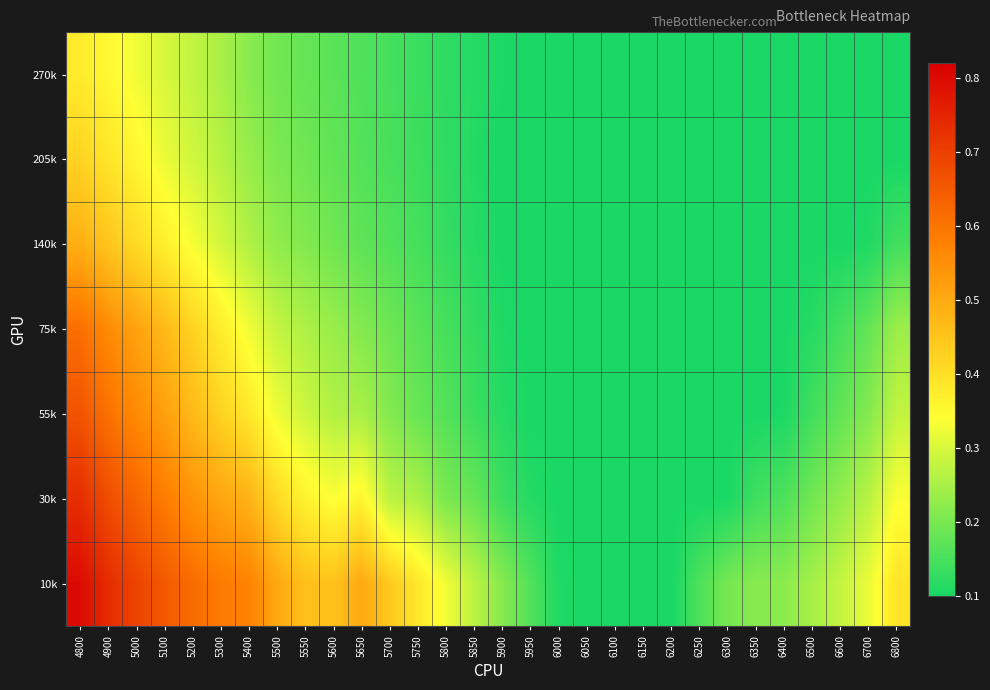

What is the minimum value shown in the chart?

0.1